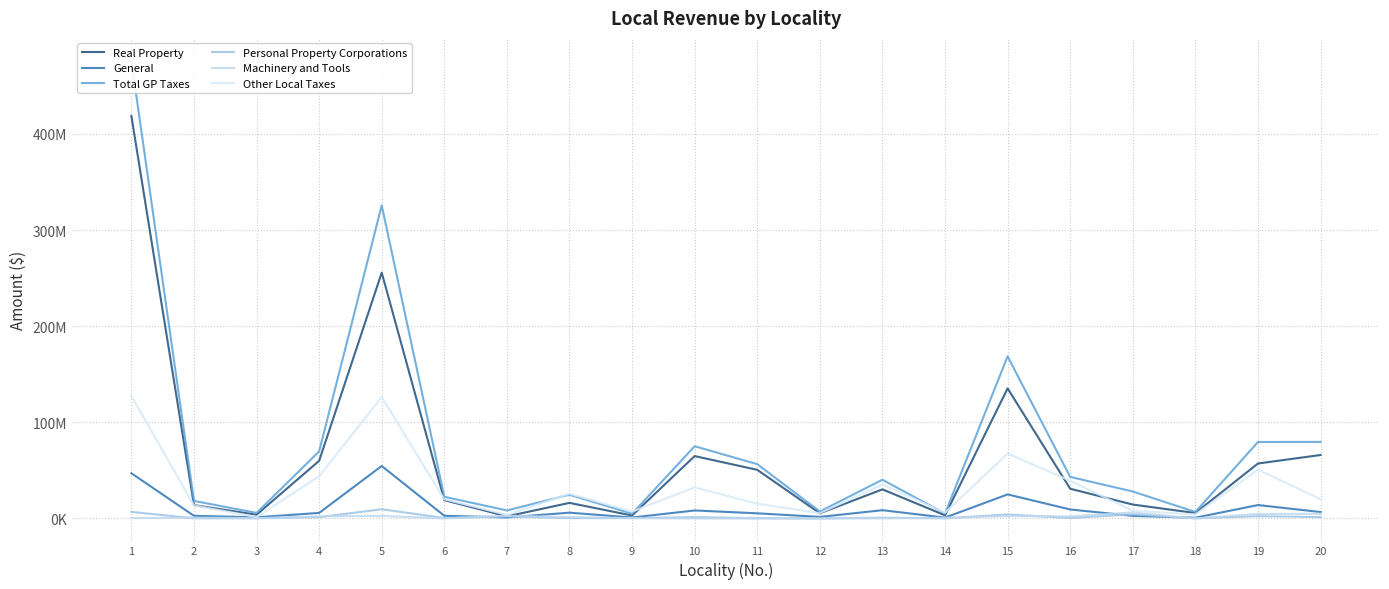

Where is the first local maximum for Total GP Taxes?

5